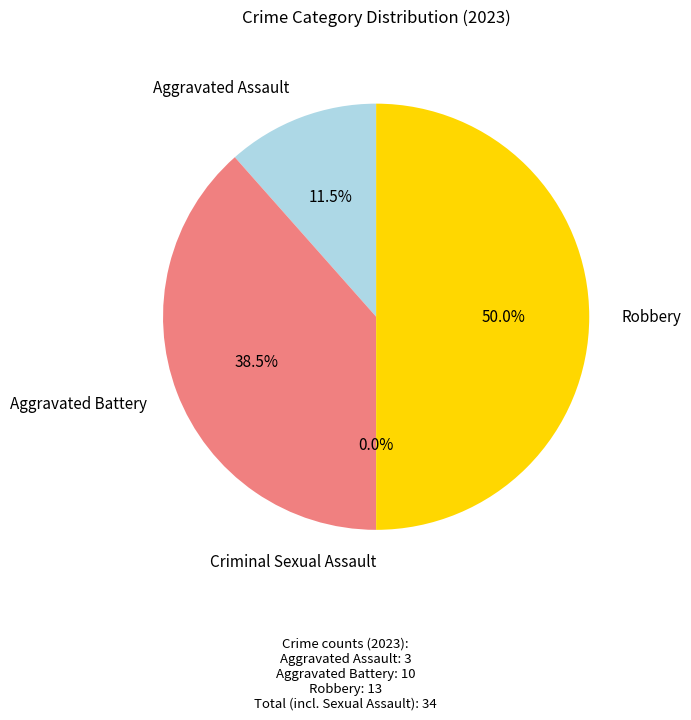

True or false: Criminal Sexual Assault accounts for 10% of the total.

False